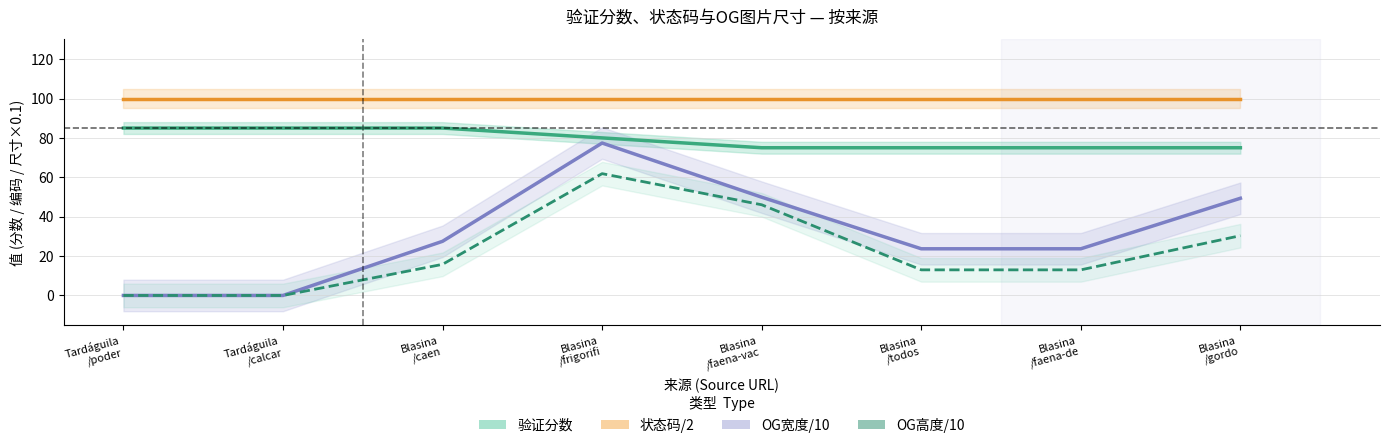

True or false: OG高度/10 and 状态码/2 cross at least once.

False